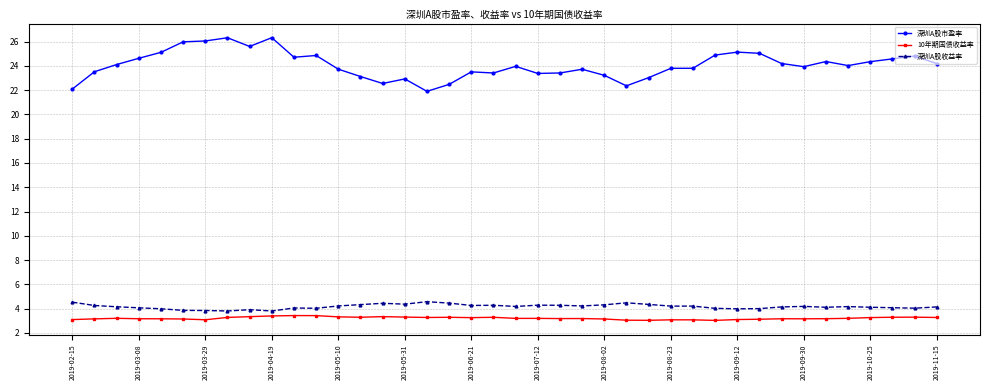

True or false: 深圳A股收益率 and 深圳A股市盈率 cross at least once.

False